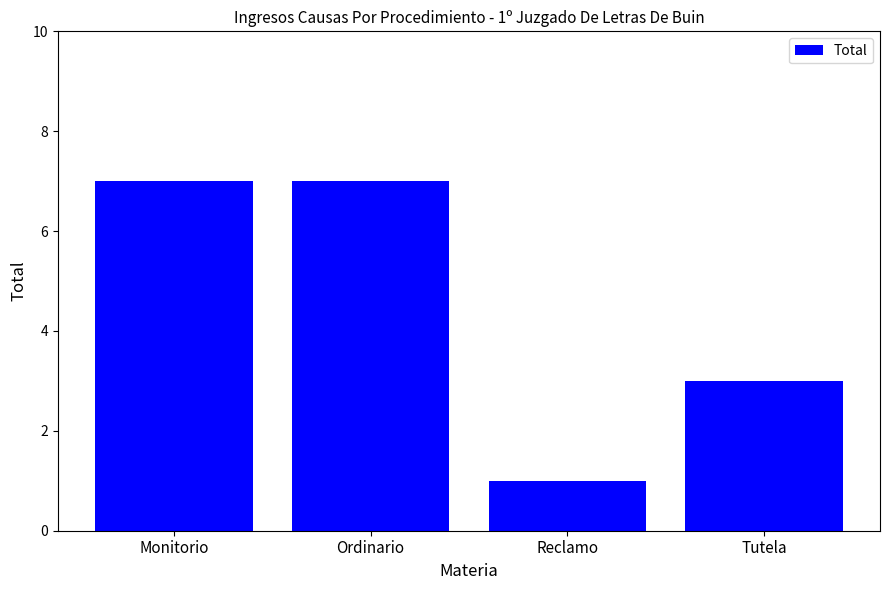

At which category does the chart reach its minimum across all series?

Reclamo